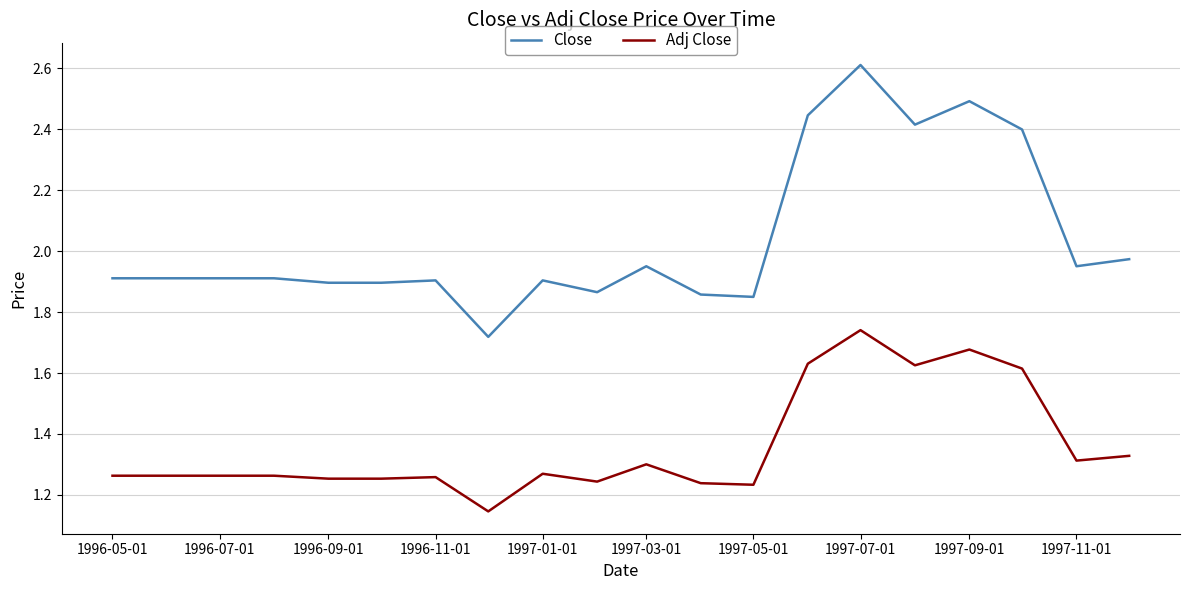

True or false: Close and Adj Close intersect in this chart.

False